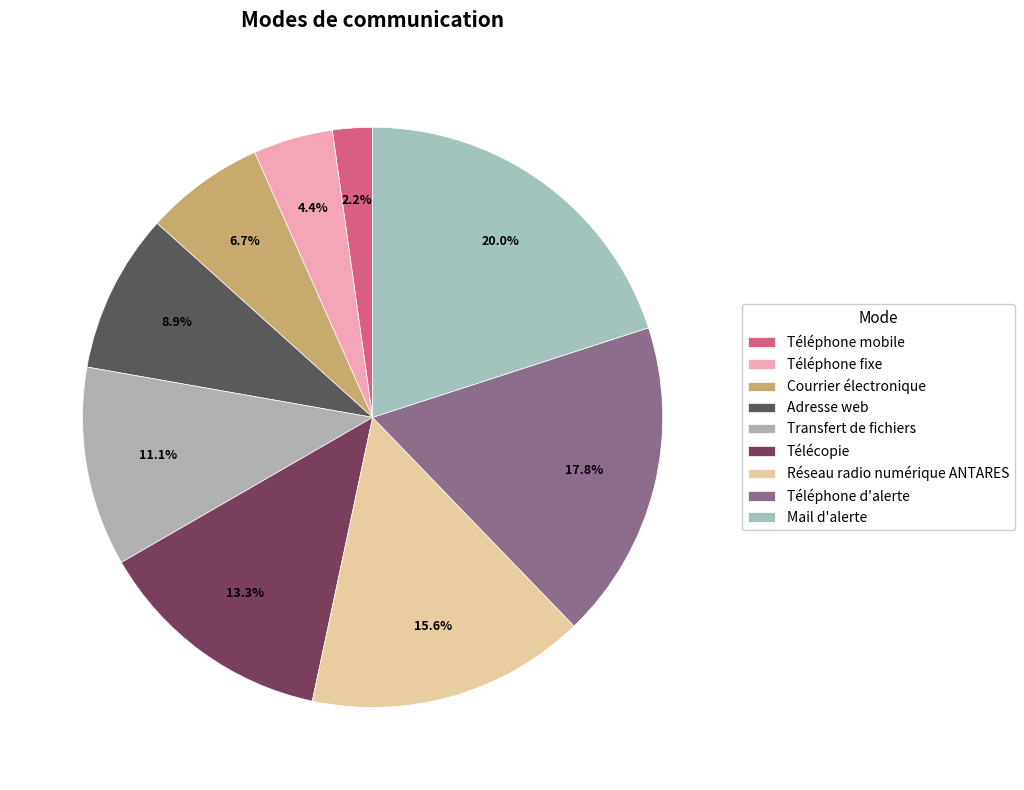

Is there any slice that represents more than half of the pie?

No